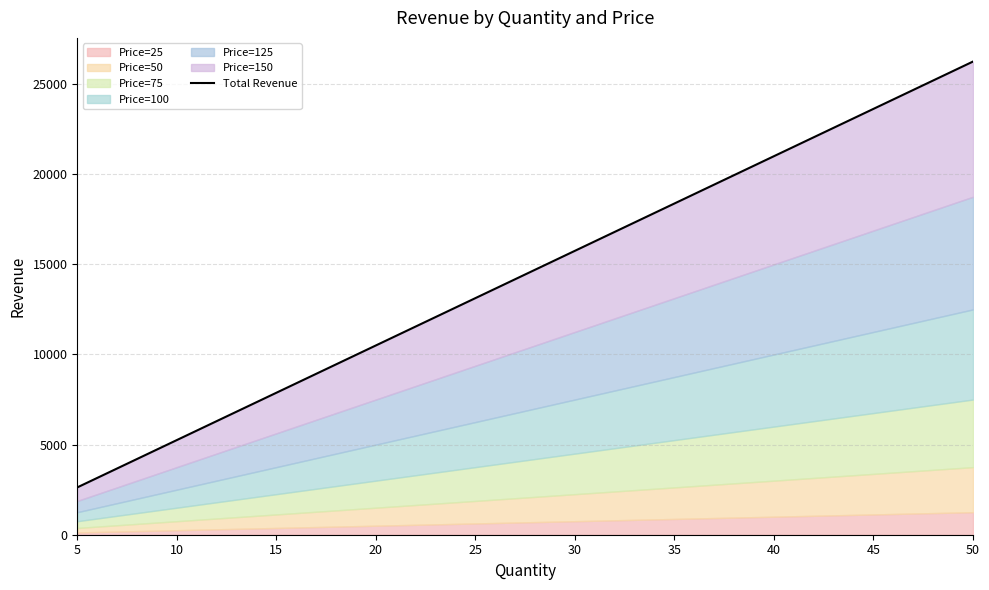

How many data points are less than 15750?

5